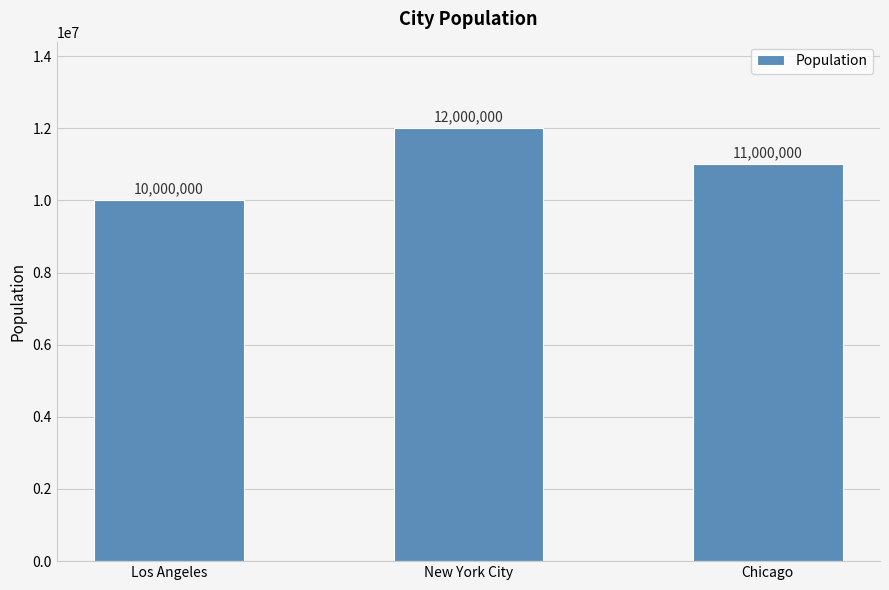

What is the greatest value displayed?

12000000